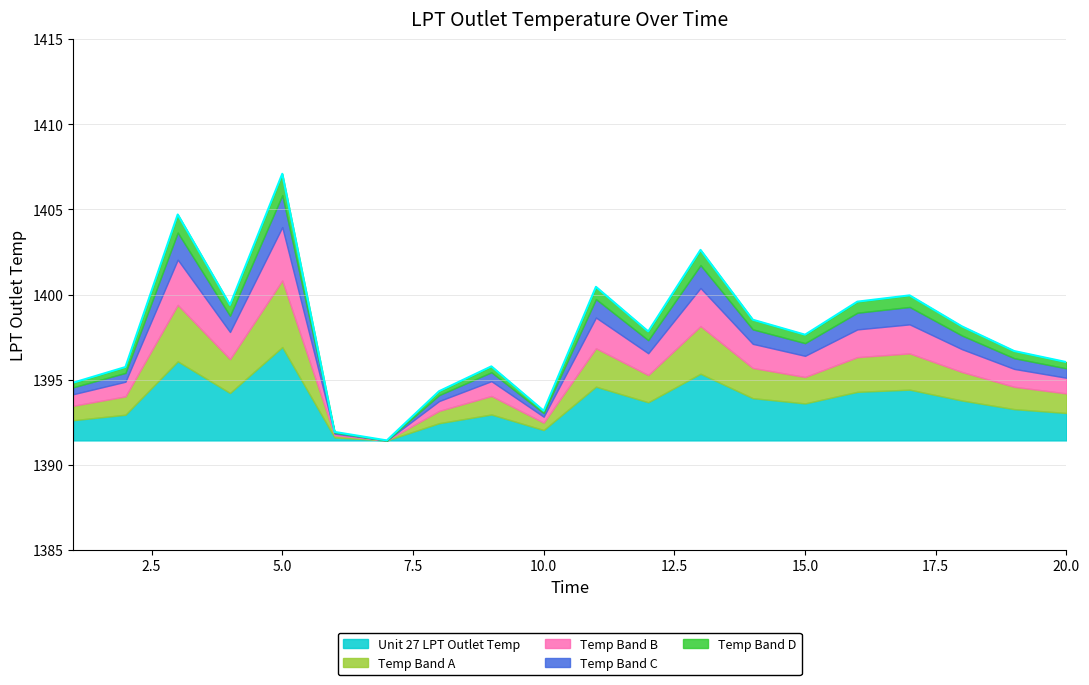

What is the minimum value shown in the chart?

1391.4